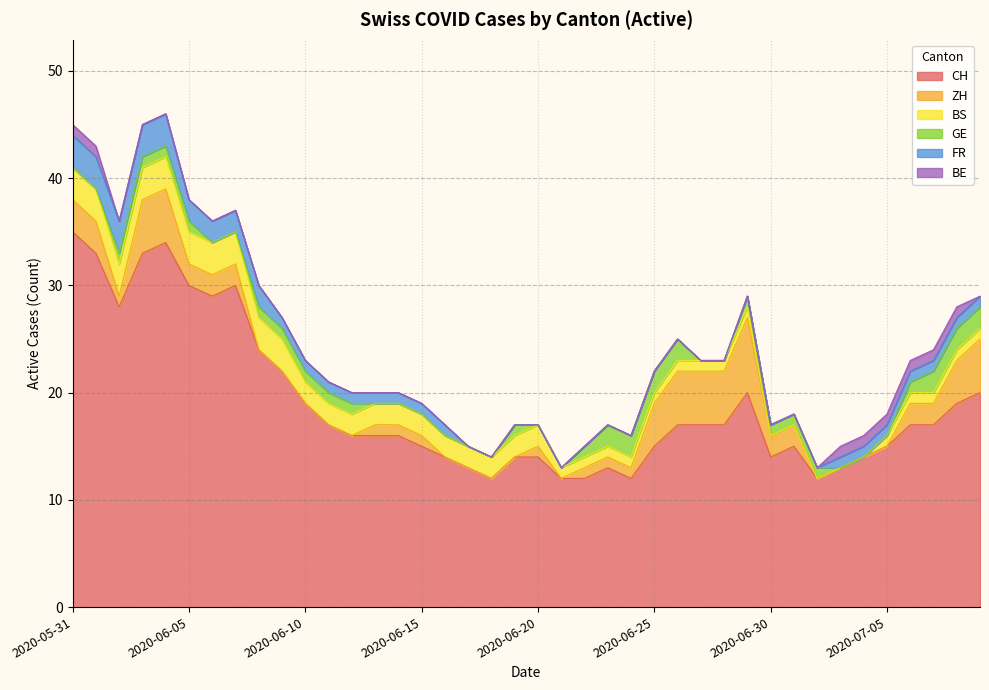

What is the average value of the BS series?

2